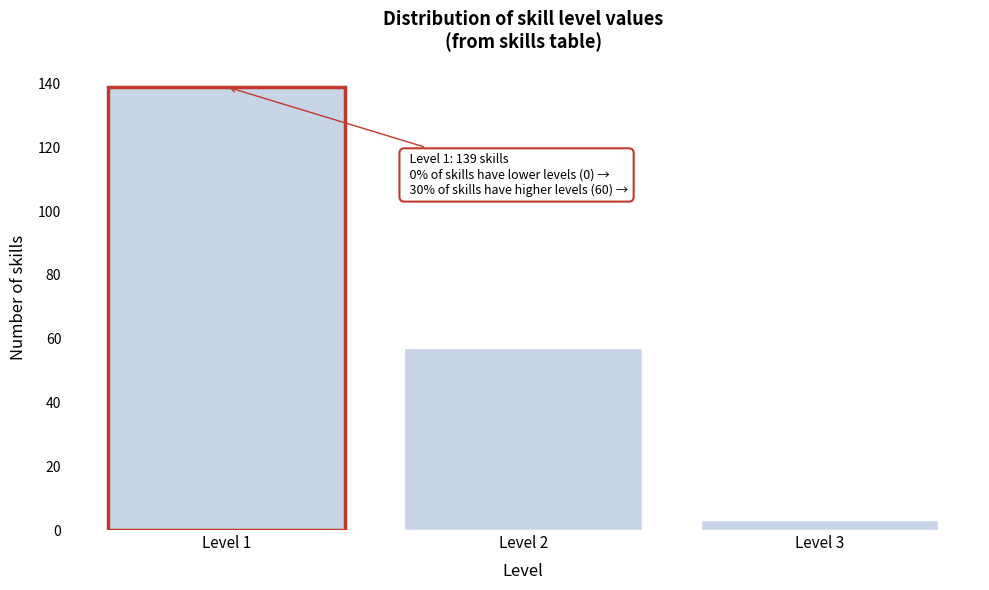

Reading left to right, list all the values displayed in this chart.

139	57	3